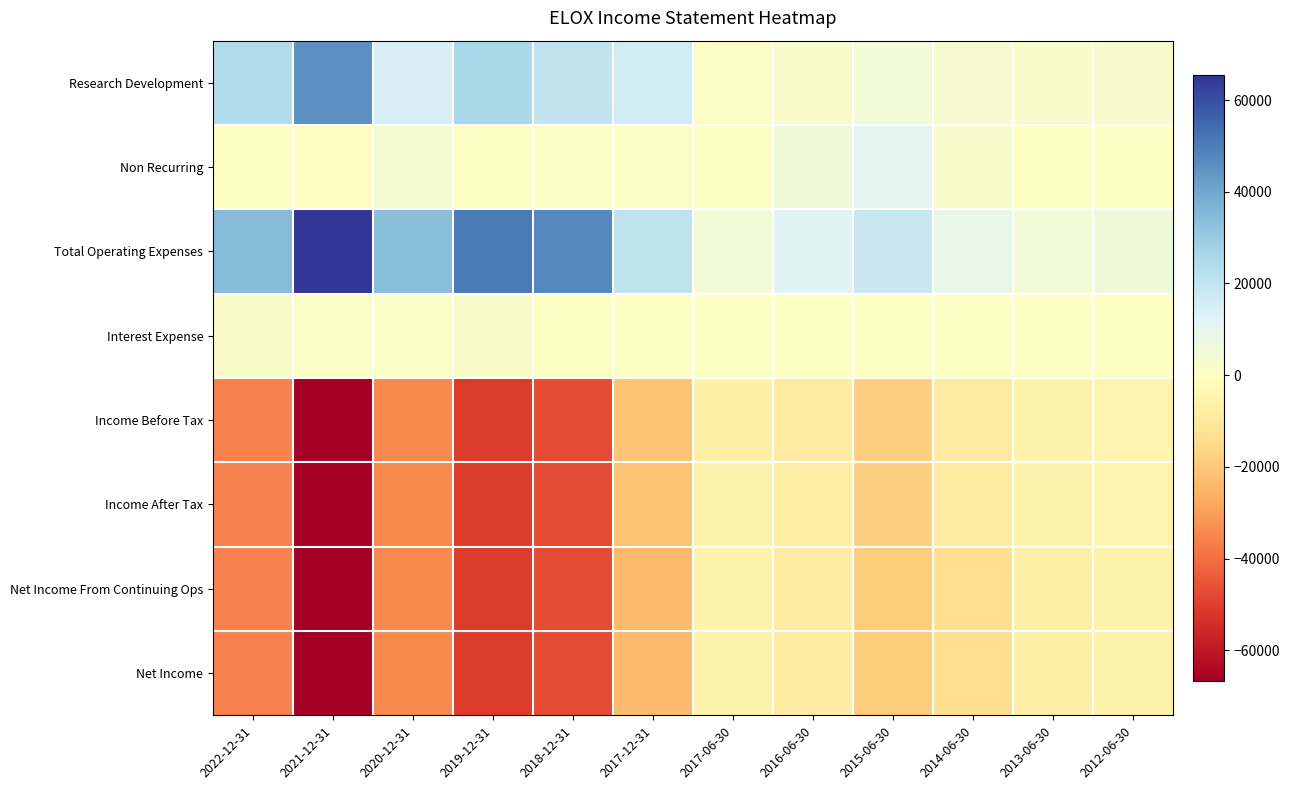

At which category does the chart reach its peak across all series?

2021-12-31